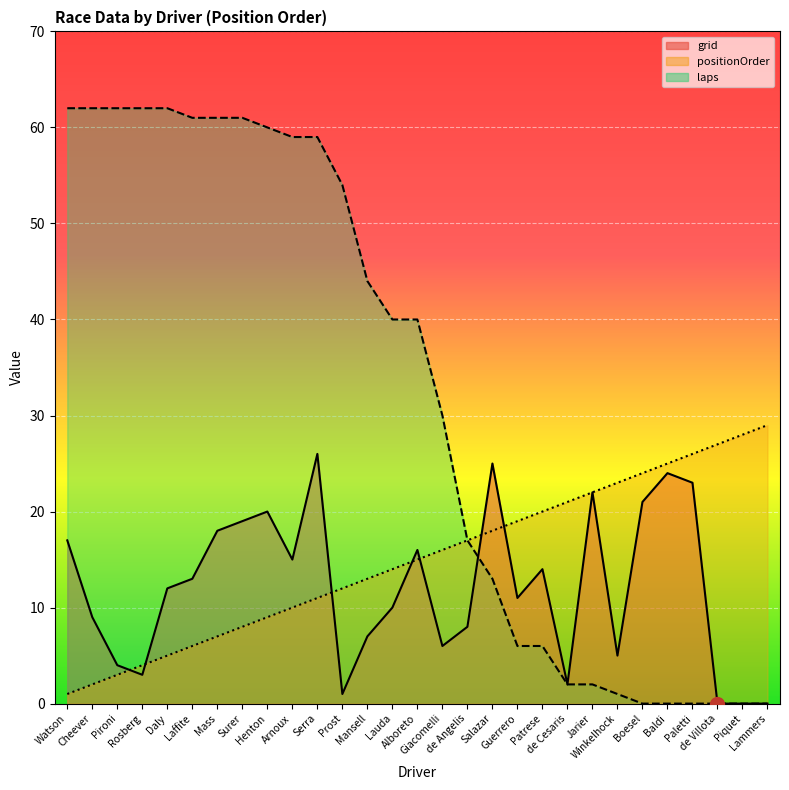

What is the difference between the grid values at Salazar and Baldi?

1